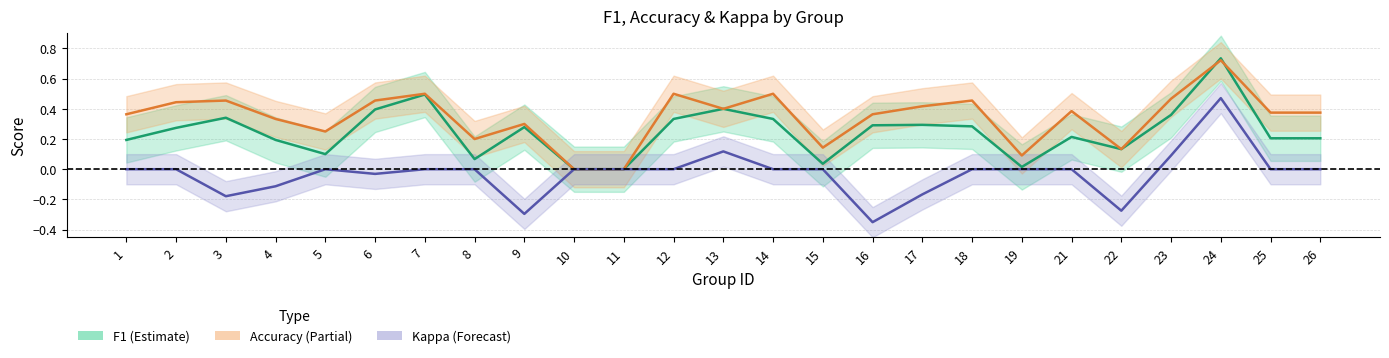

At which label does accuracy reach its peak?

24